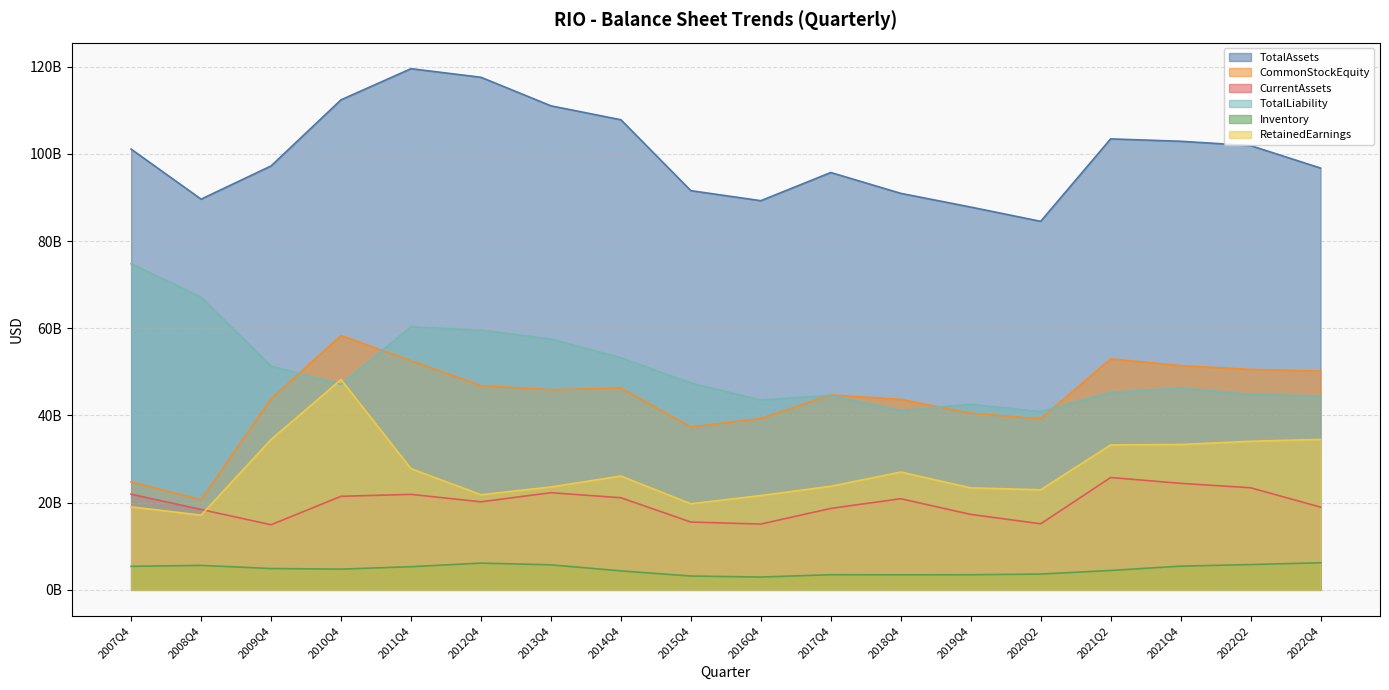

Where is the first local maximum for CurrentAssets?

2011Q4